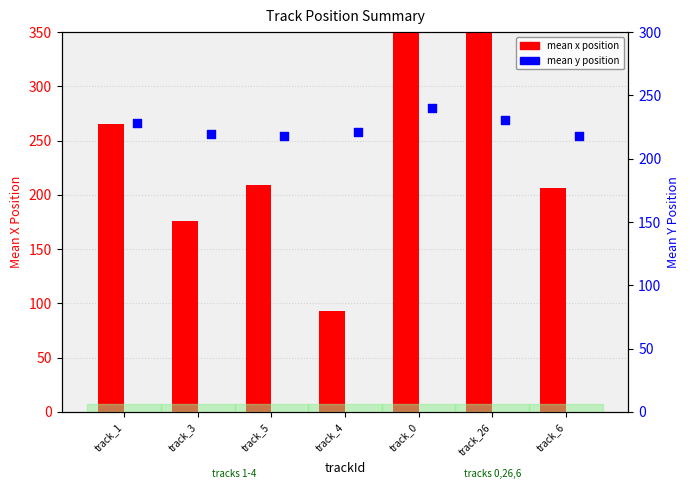

What is the total value across all series at track_3?

395.6